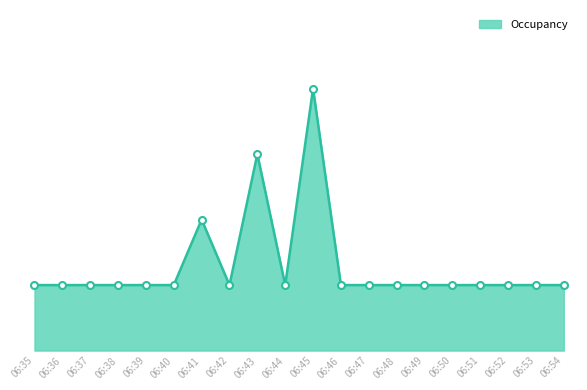

List the labels in order of value, largest first.

06:45, 06:43, 06:41, 06:35, 06:36, 06:37, 06:38, 06:39, 06:40, 06:42, 06:44, 06:46, 06:47, 06:48, 06:49, 06:50, 06:51, 06:52, 06:53, 06:54